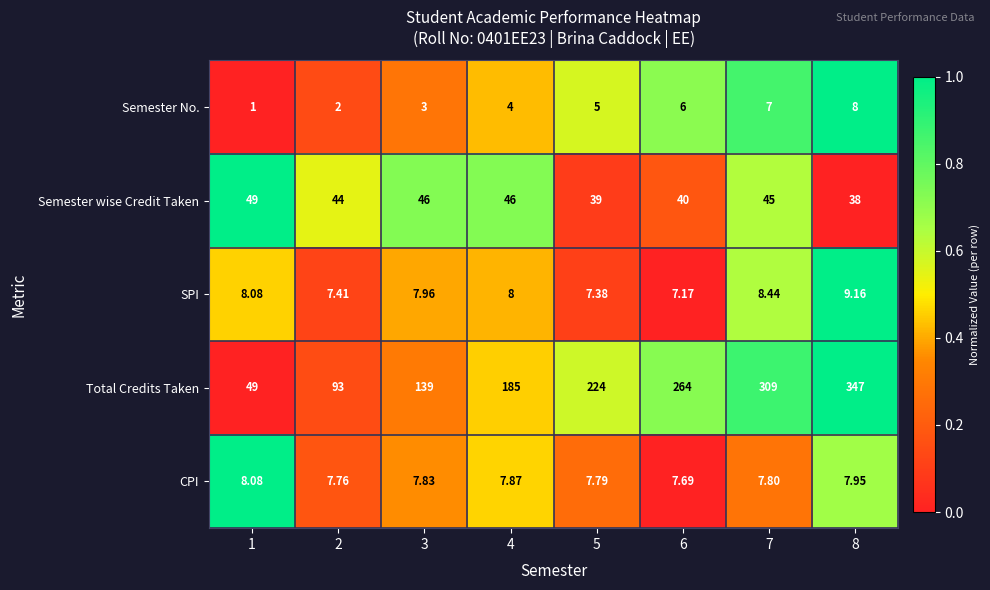

Which series has the largest total across all categories?

Total Credits Taken